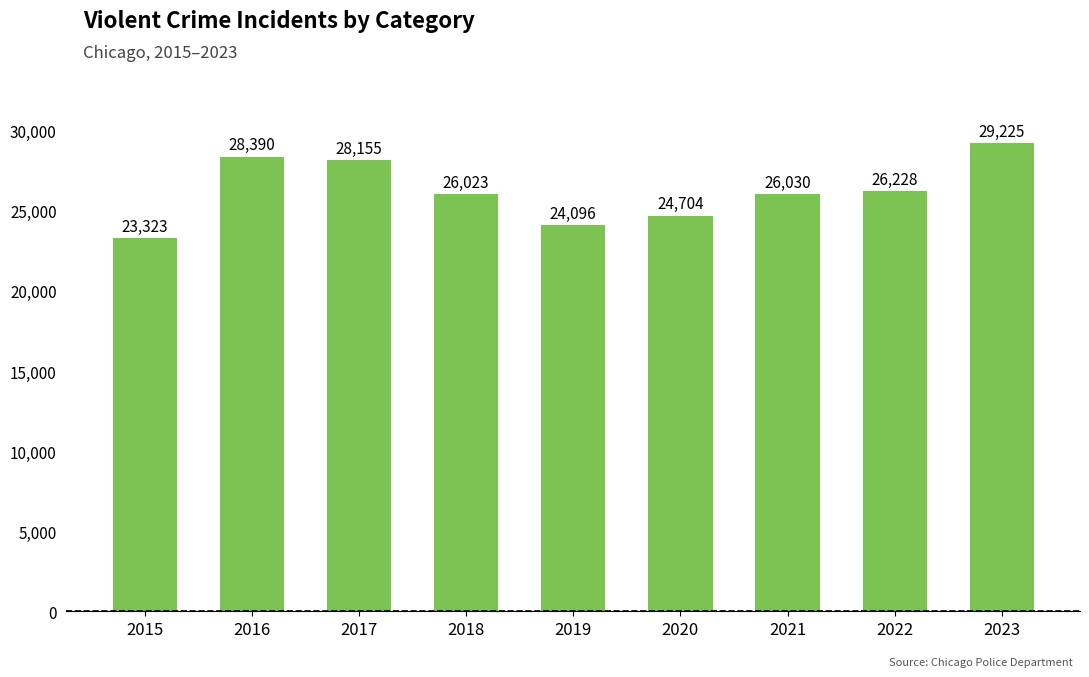

Which category has the lowest value across all series?

2015